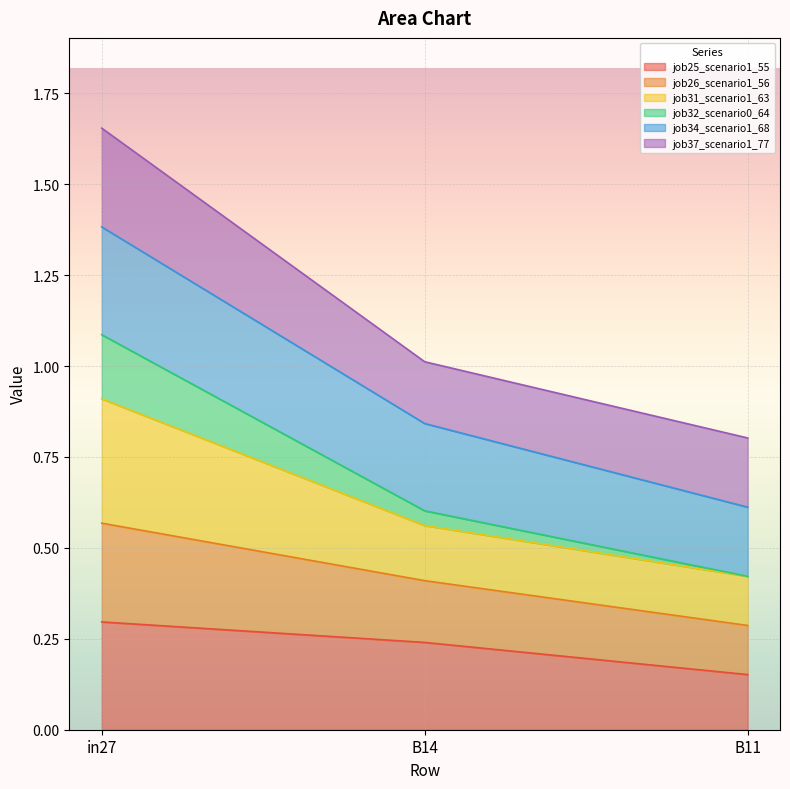

What is the total value across all series at B11?

0.8